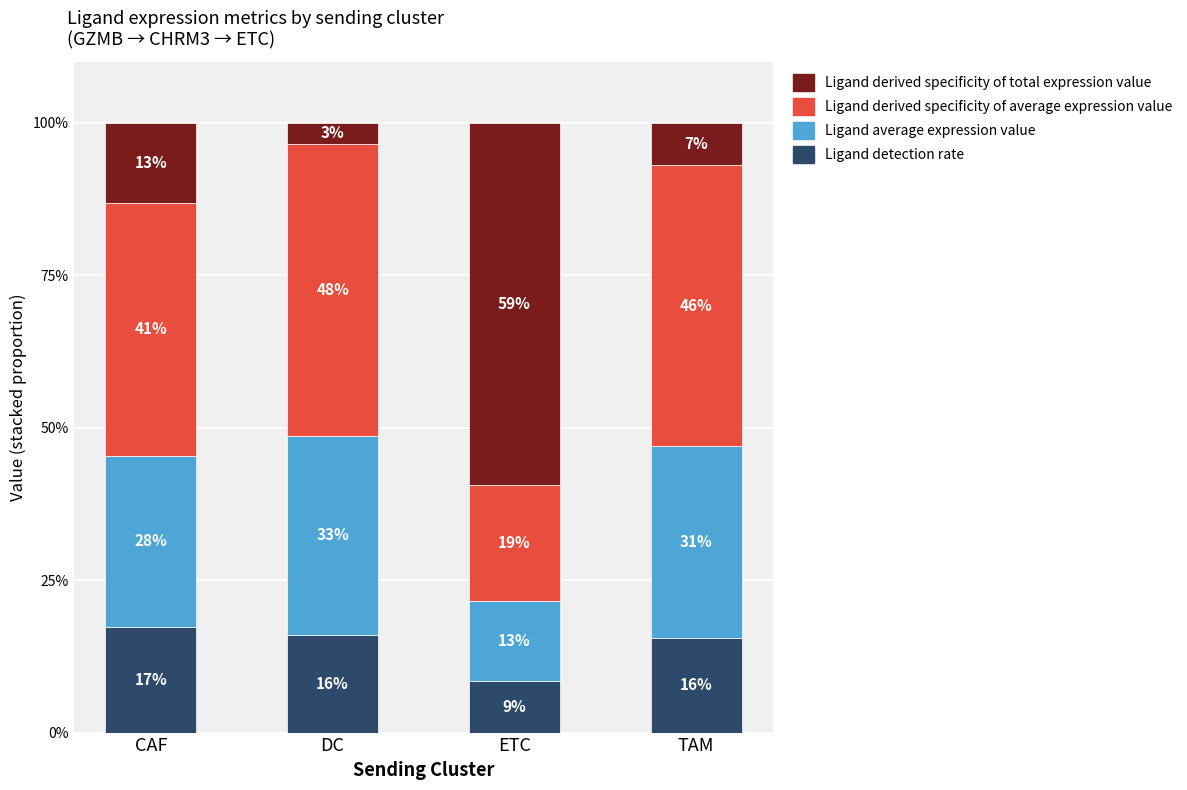

At which label does Ligand detection rate reach its minimum?

ETC